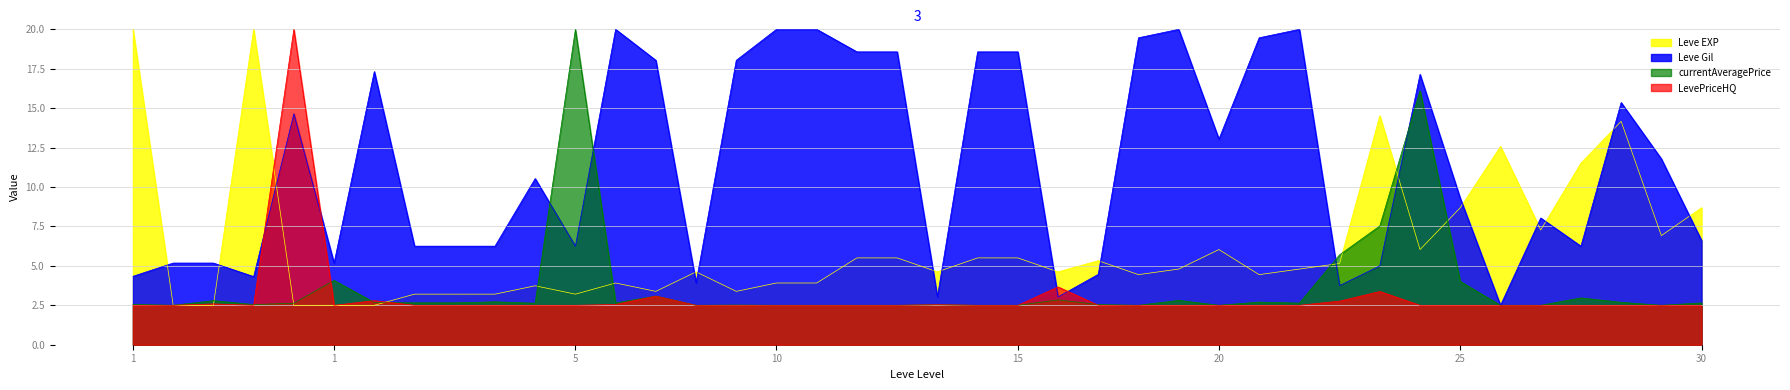

How many interior local peaks does the LevePriceHQ series have?

7